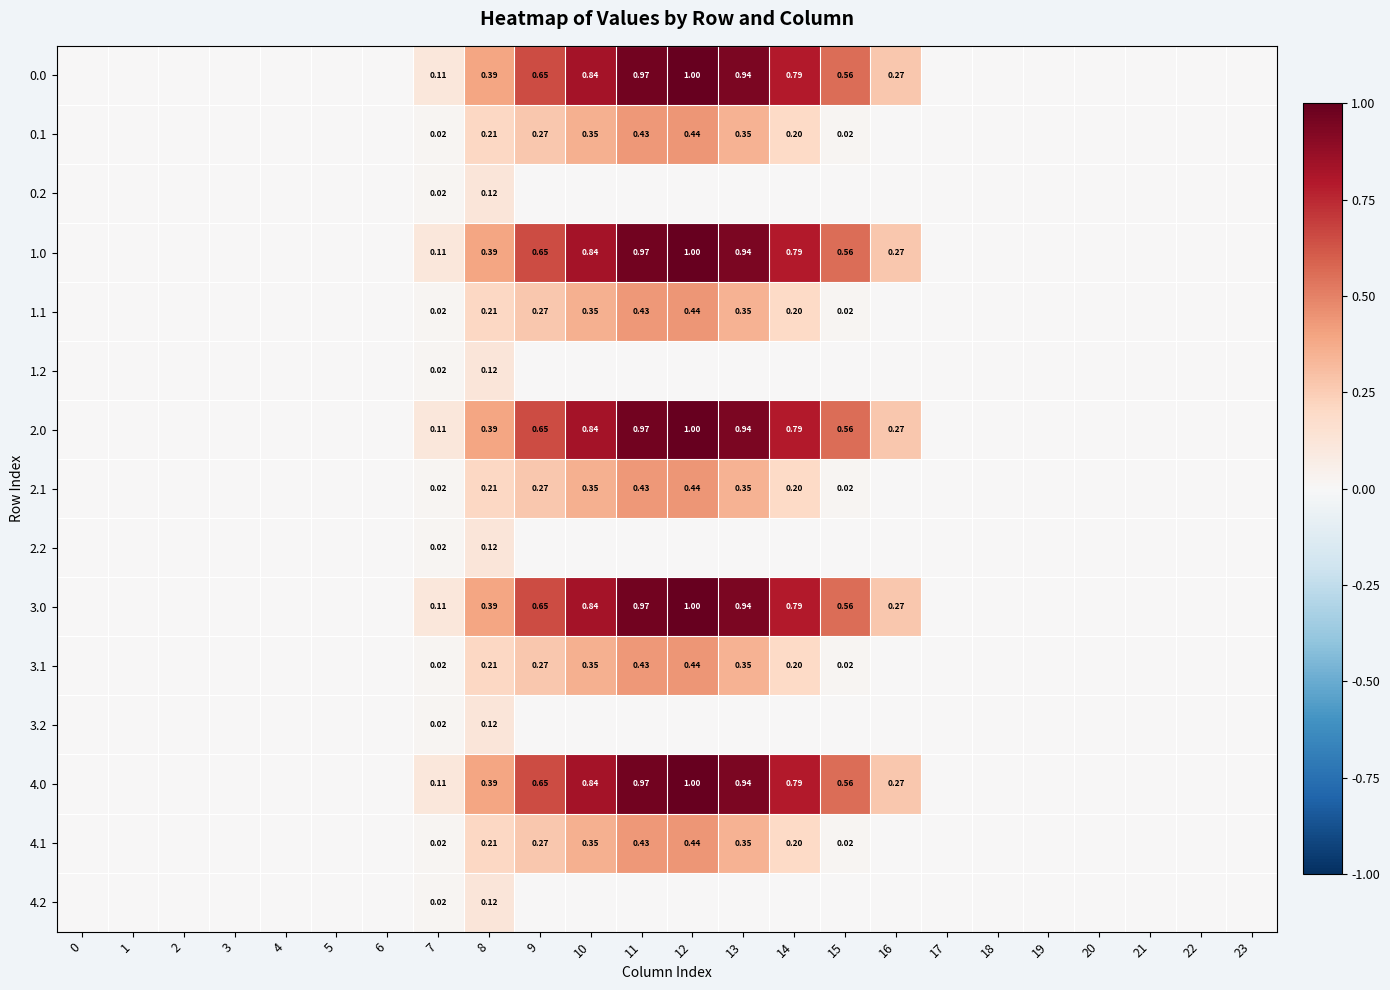

The value of 1.1 at 2 is 0.0. True or false?

True